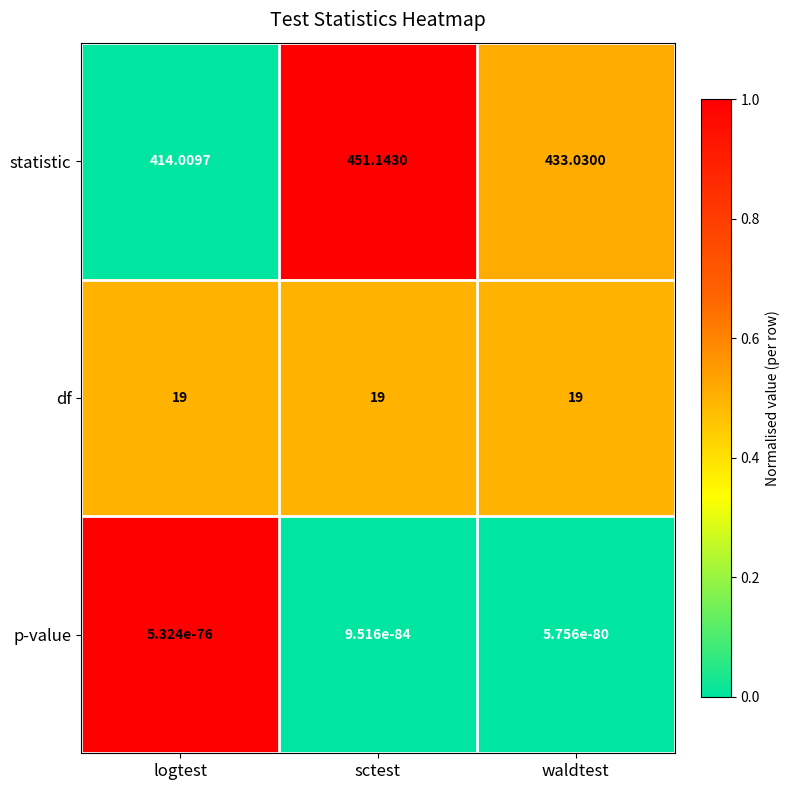

Where does the statistic series first go above 433?

sctest